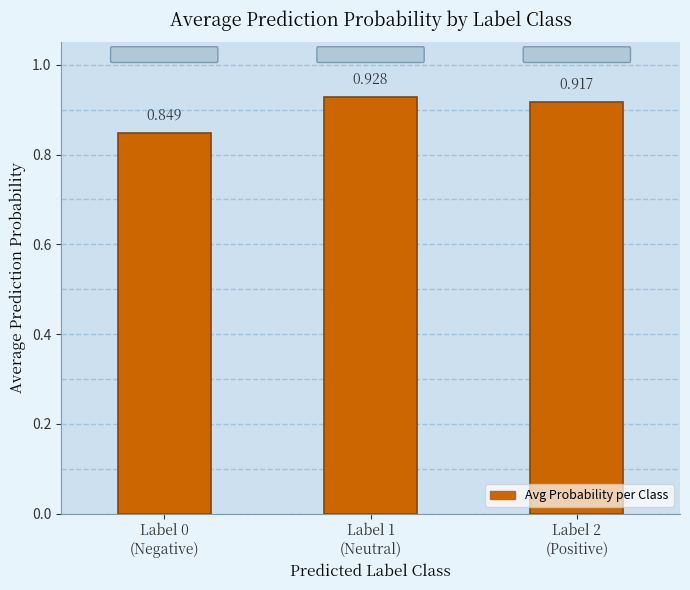

What is the label of the 2nd bar from the right?

Label 1
(Neutral)